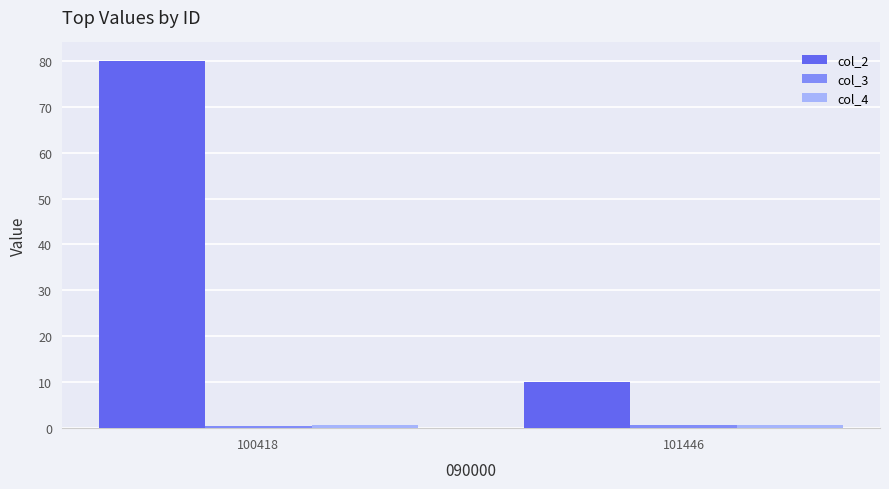

Which label corresponds to the largest value in the chart?

100418